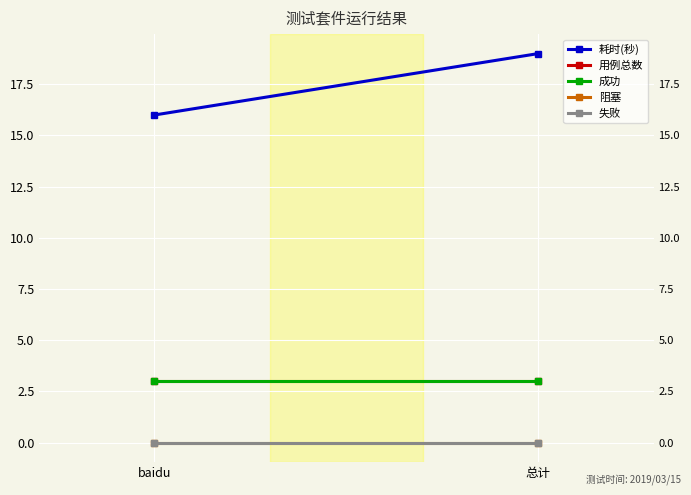

What are all the series names shown in the legend?

耗时(秒), 用例总数, 成功, 阻塞, 失败